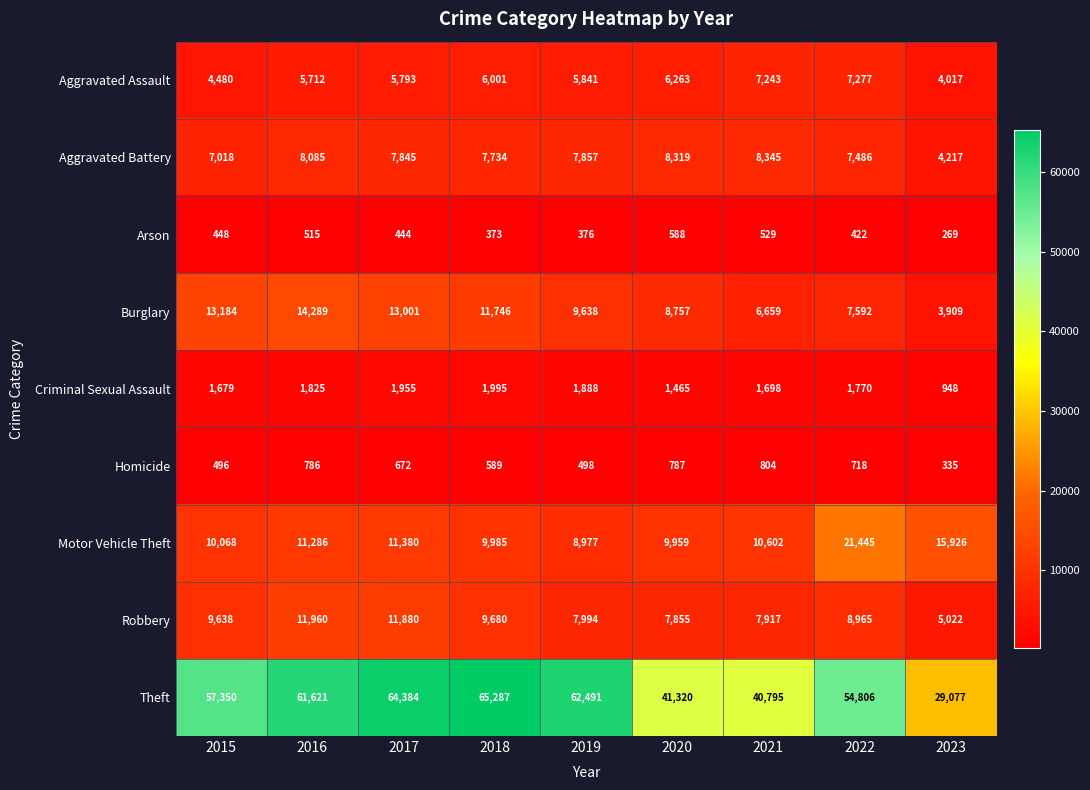

What is the approximate value of Arson at 2017, to the nearest 50?

450